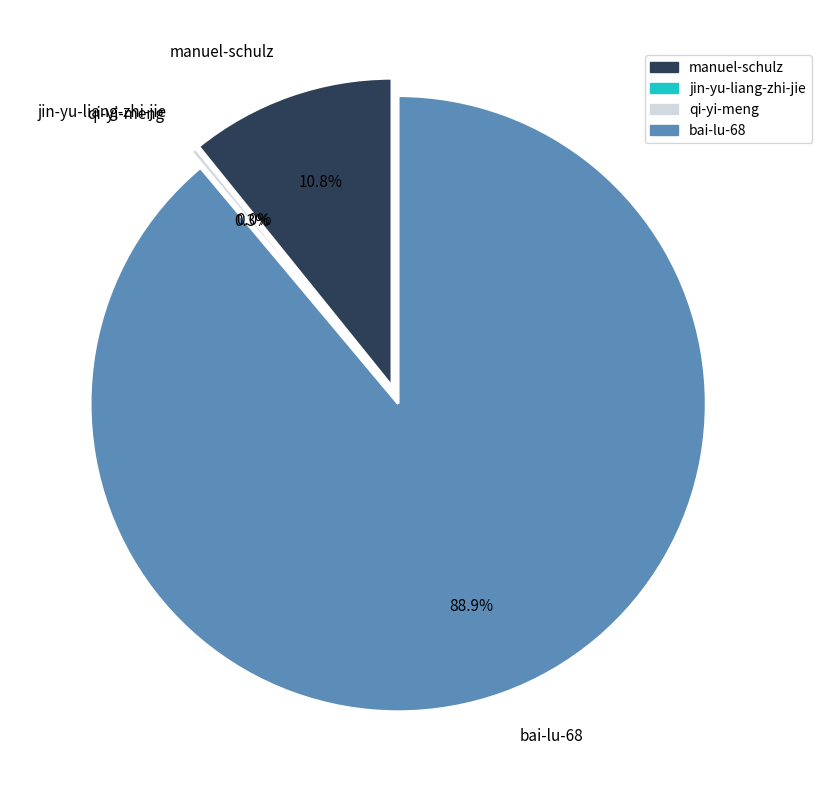

How many segments does this pie chart have?

4